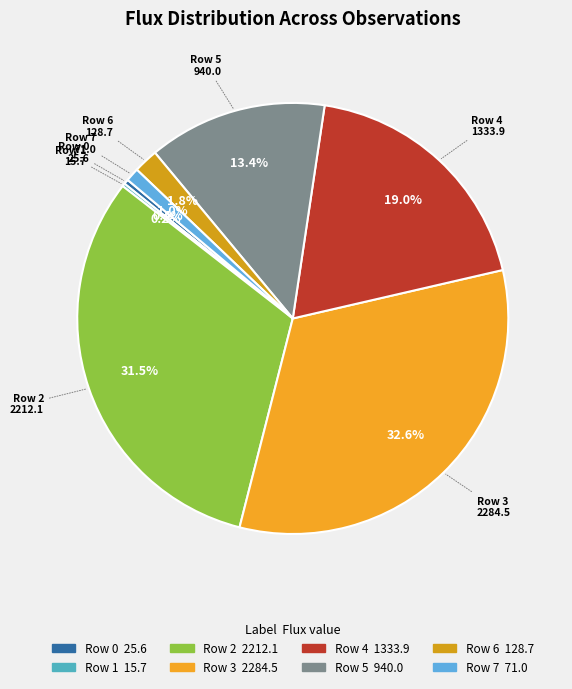

Is there any slice that represents more than half of the pie?

No